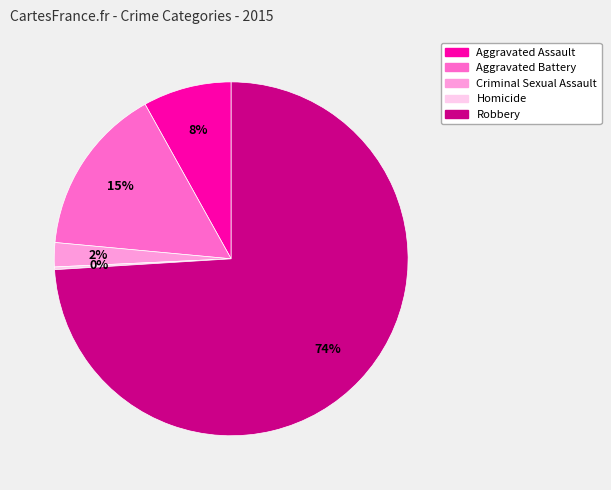

Between Robbery and Aggravated Battery, which is larger?

Robbery